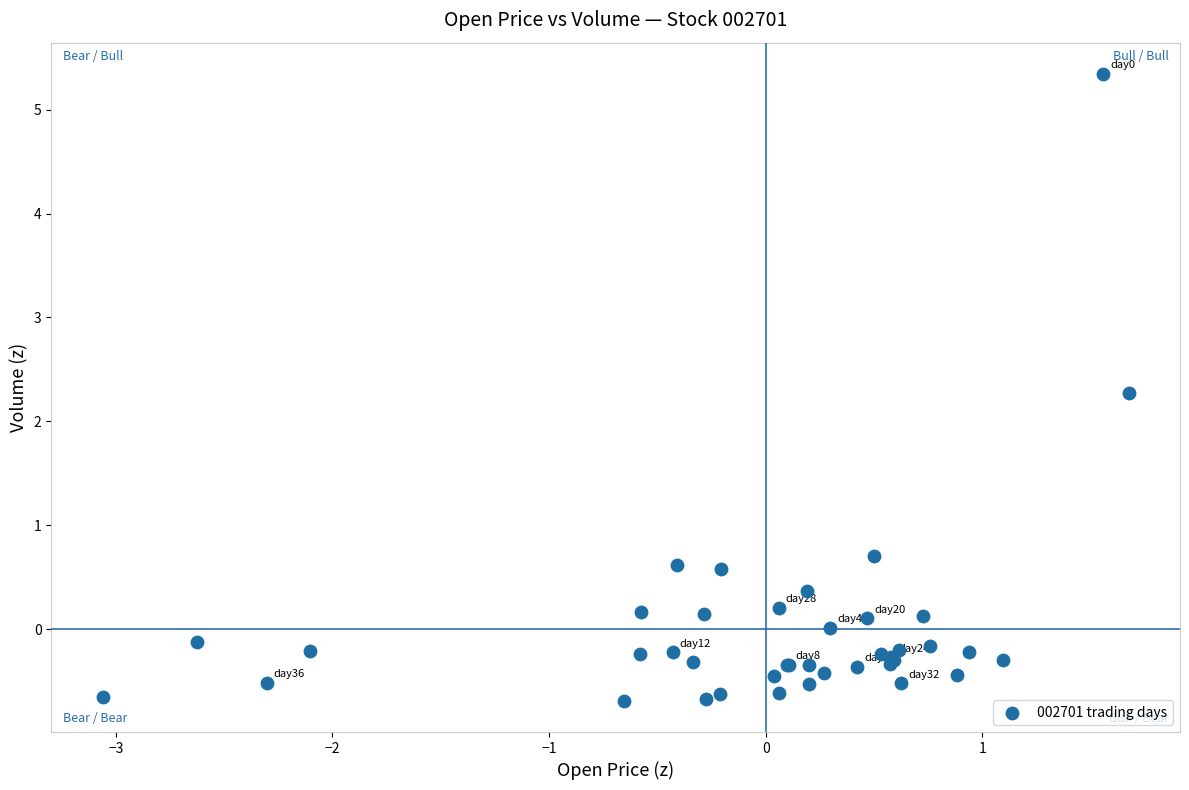

What Y value in the scatter plot is closest to 2?

2.3